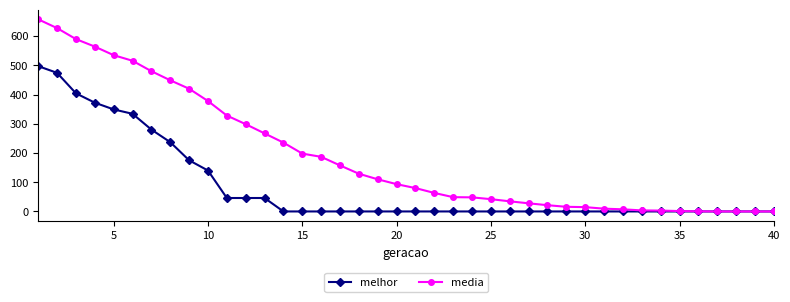

At how many categories does at least one series exceed 606?

2